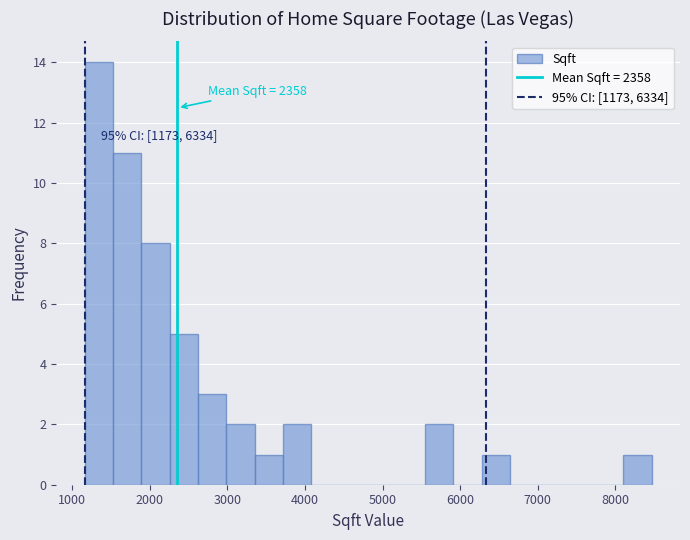

Around what value on the x-axis is the tallest bar? Give the approximate position of its centre, as read against the axis.

1300